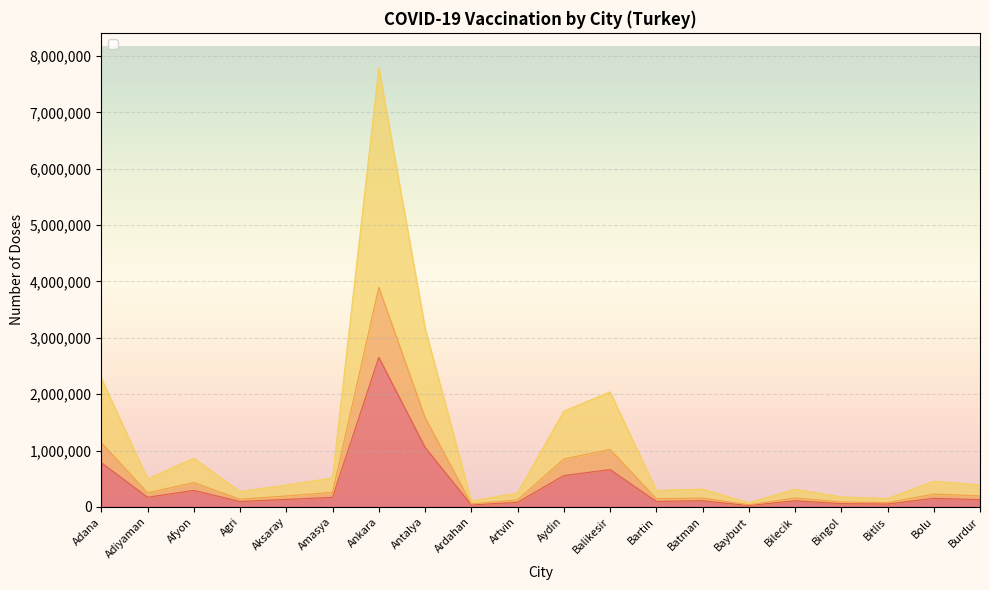

True or false: _TOTAL has a value of 117822 at Burdur.

False